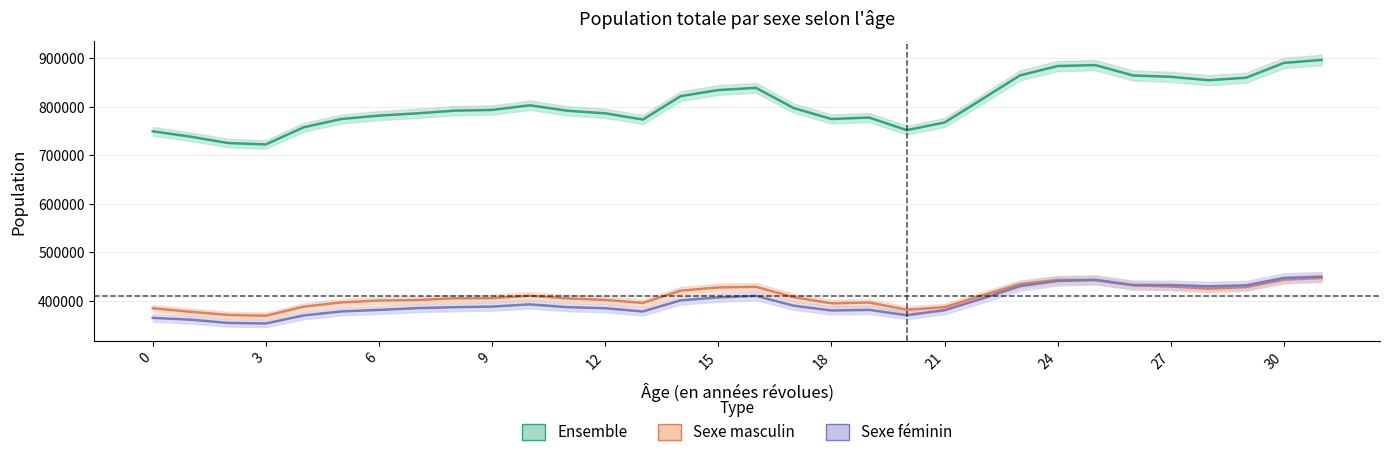

Where is the first local minimum for Sexe masculin?

3